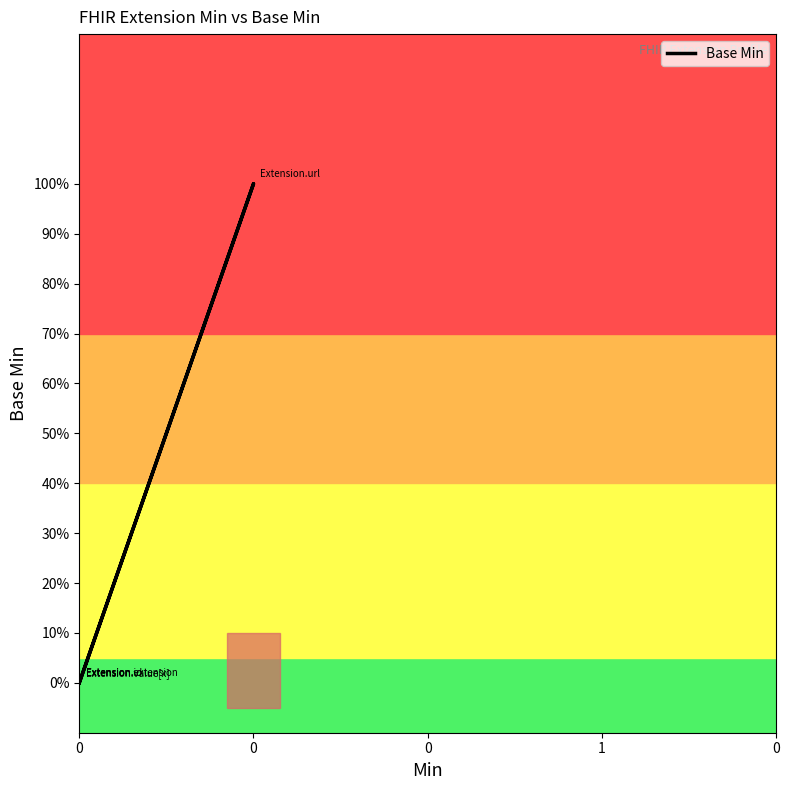

What is the change in value from 0 to 1?

+1